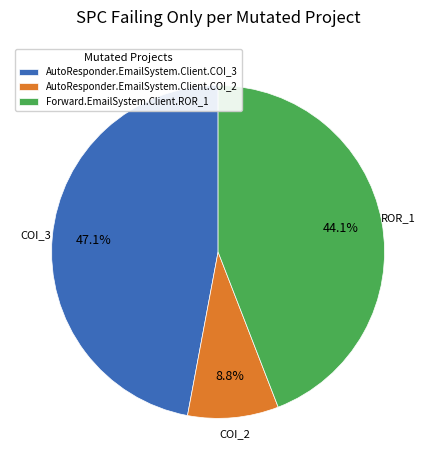

Which category has the smallest portion of the pie?

AutoResponder.EmailSystem.Client.COI_2